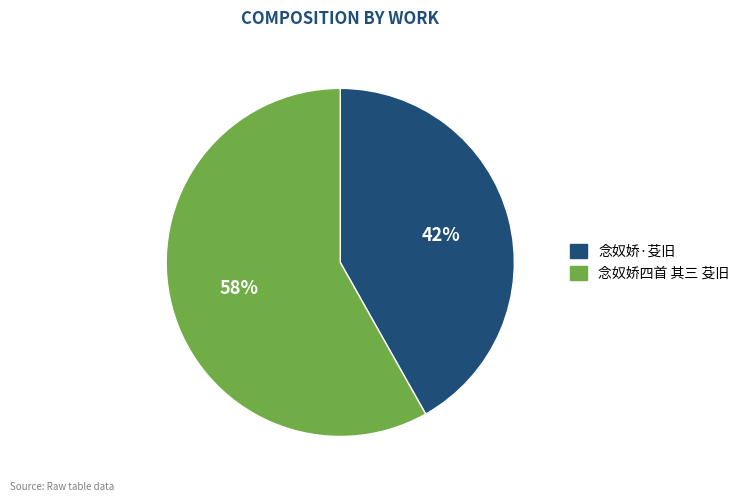

True or false: 念奴娇·芟旧 accounts for 56% of the total.

False